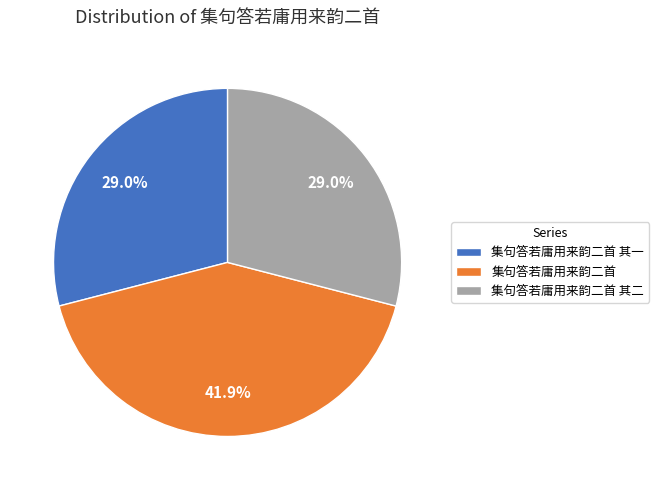

What is the ratio of the value at 集句答若庸用来韵二首 其二 to the value at 集句答若庸用来韵二首 其一?

1.0